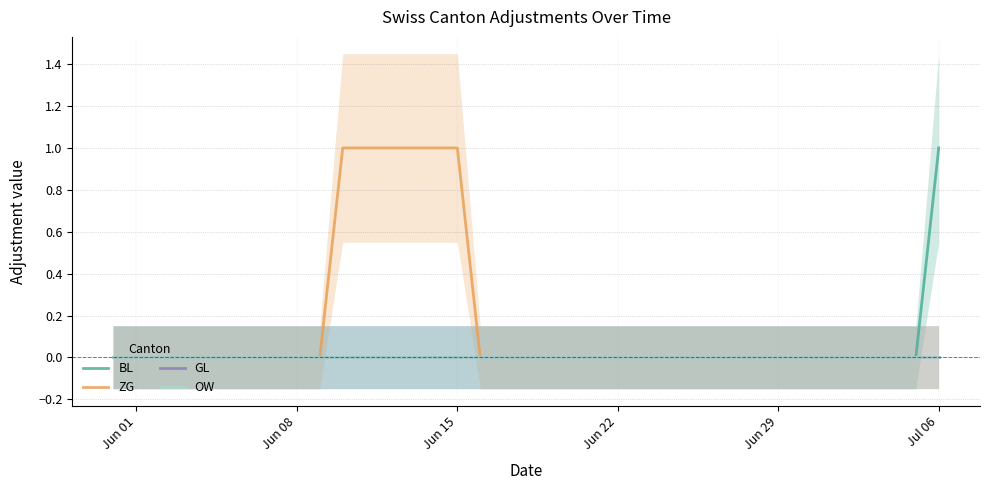

True or false: ZG and OW intersect in this chart.

False